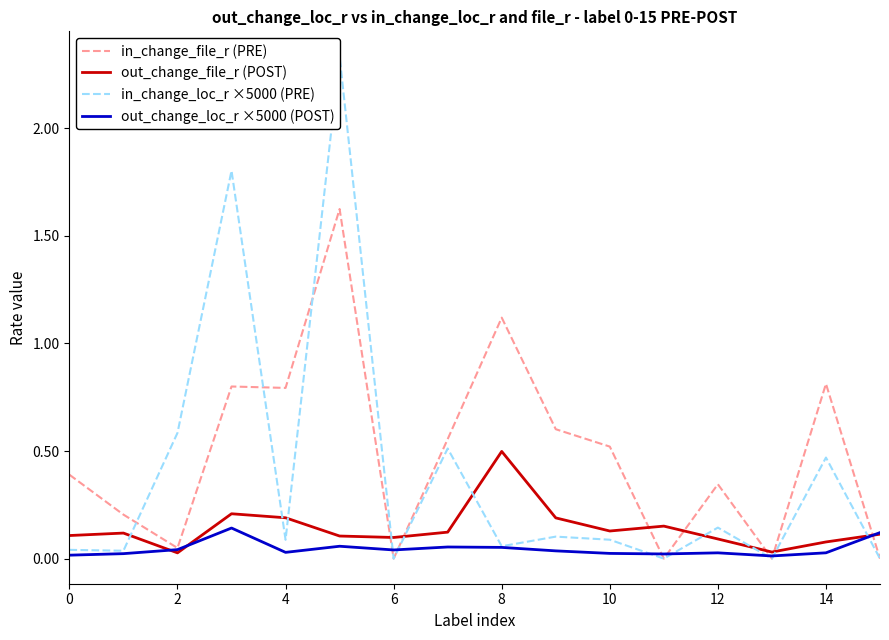

What is the highest value of the in_change_loc_r ×5000 (PRE) series?

2.3